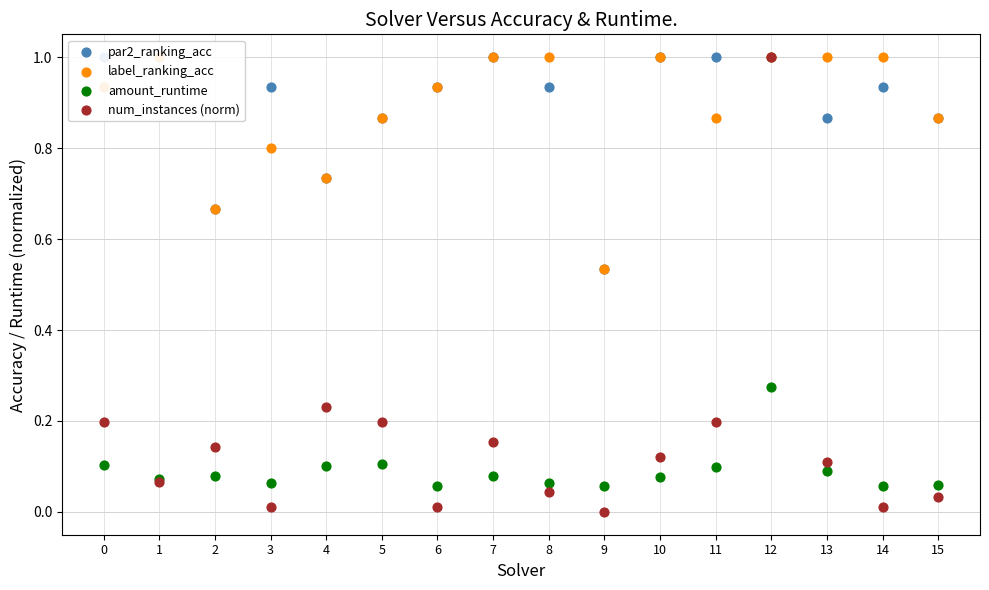

Which series has the largest total across all categories?

par2_ranking_acc